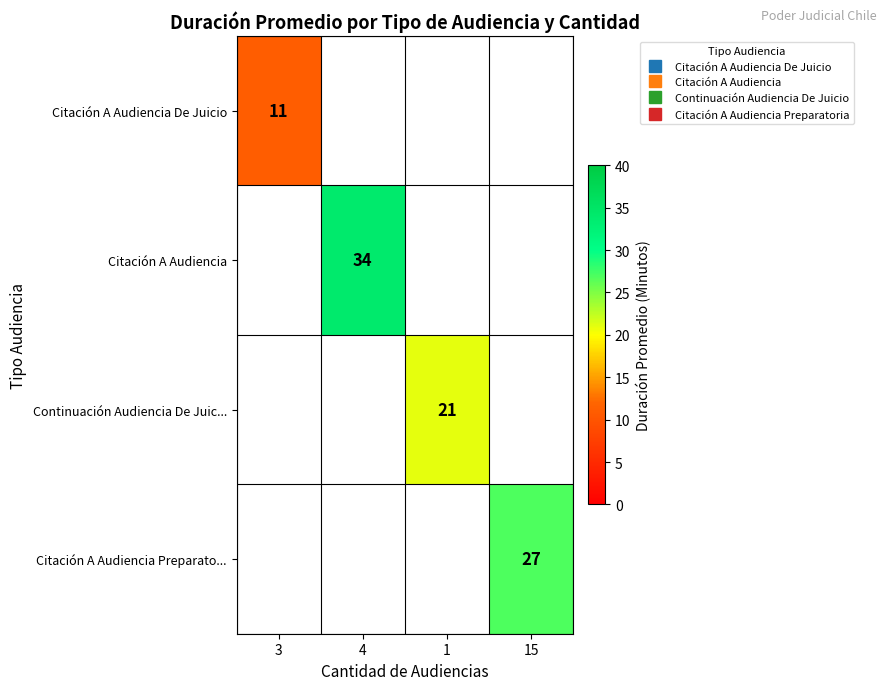

What is the maximum value shown in the chart?

34.0